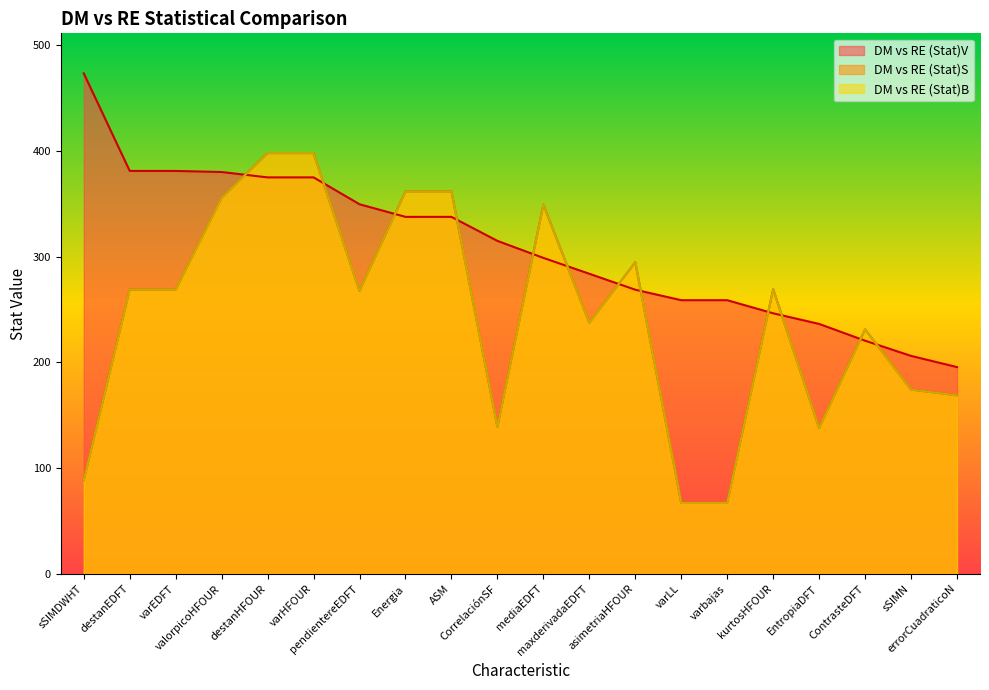

What is the sum of all DM vs RE (Stat)S values?

4903.9